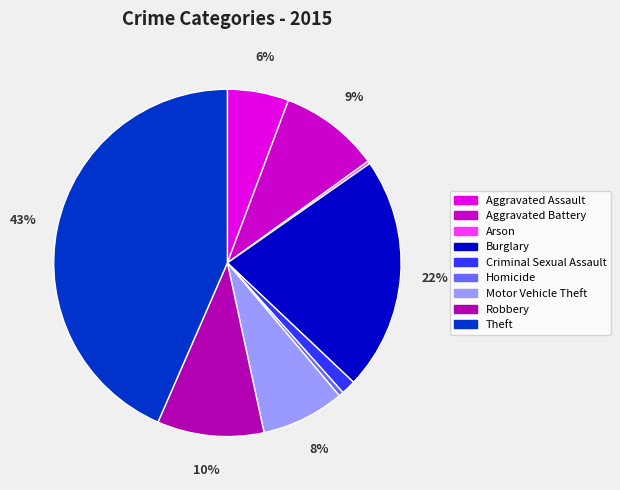

How much of the chart is everything except Arson?

99.7%